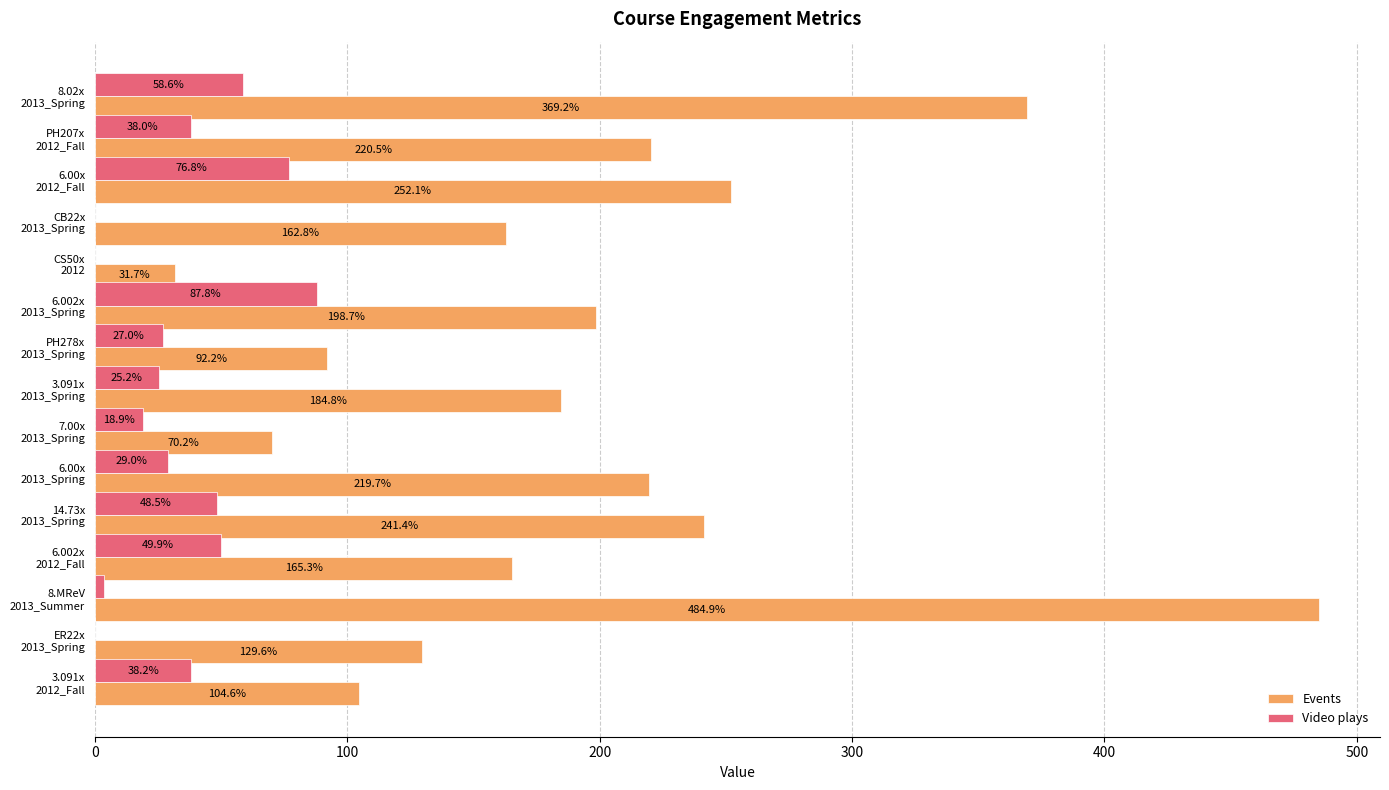

Which series has the largest total across all categories?

Events